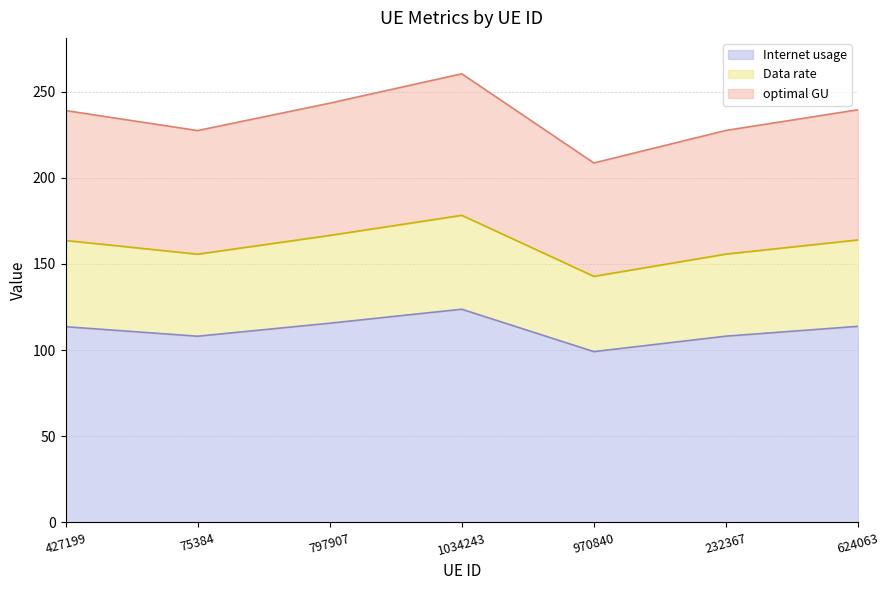

What is the total value across all series at 427199?

239.0